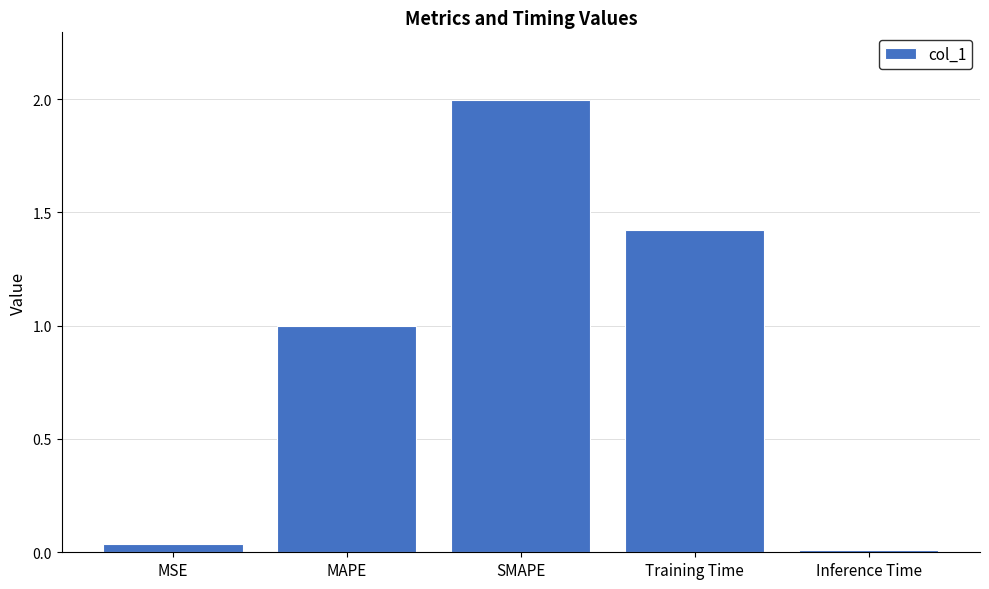

What is the greatest value displayed?

2.0